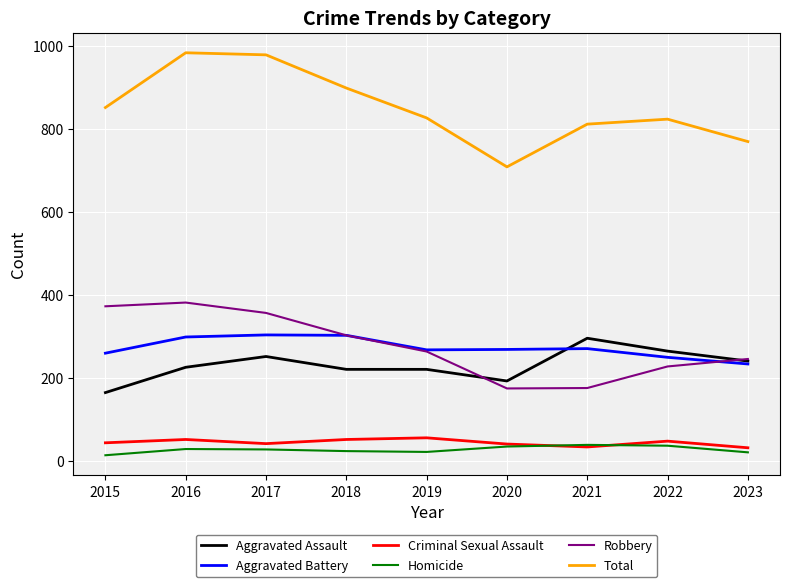

What is the difference between the Criminal Sexual Assault values at 2023 and 2021?

2